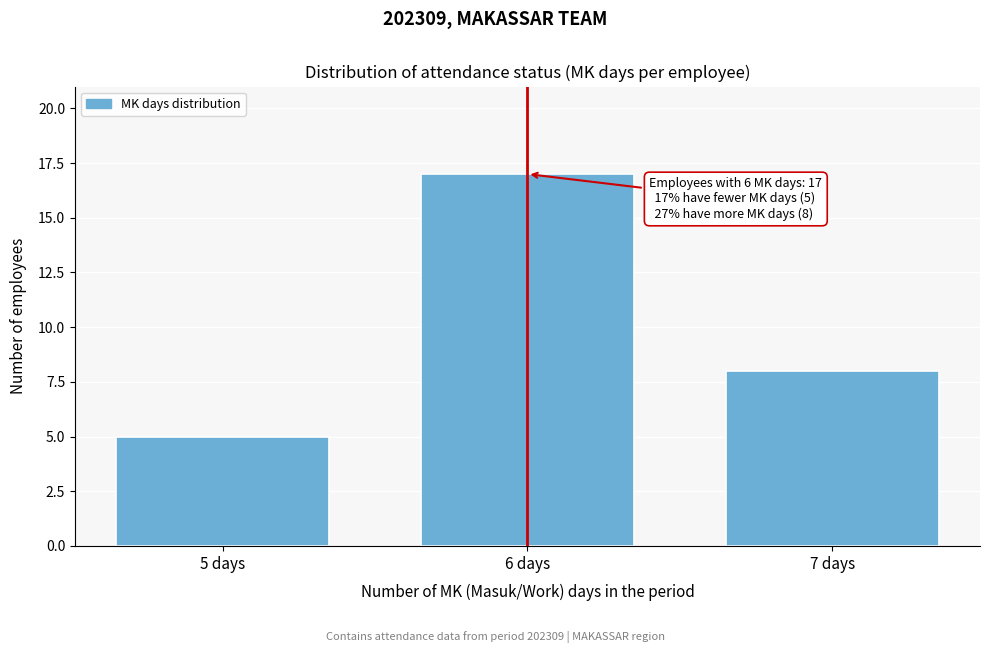

Reading left to right, what are all the values shown in this chart?

5	17	8